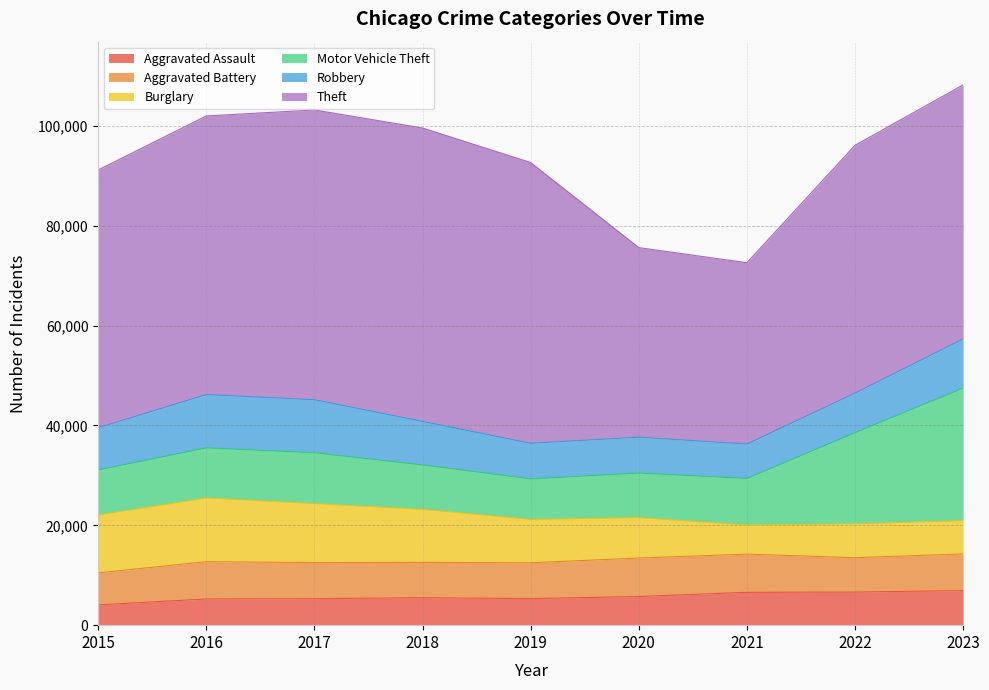

Where is the first local minimum for Aggravated Assault?

2019